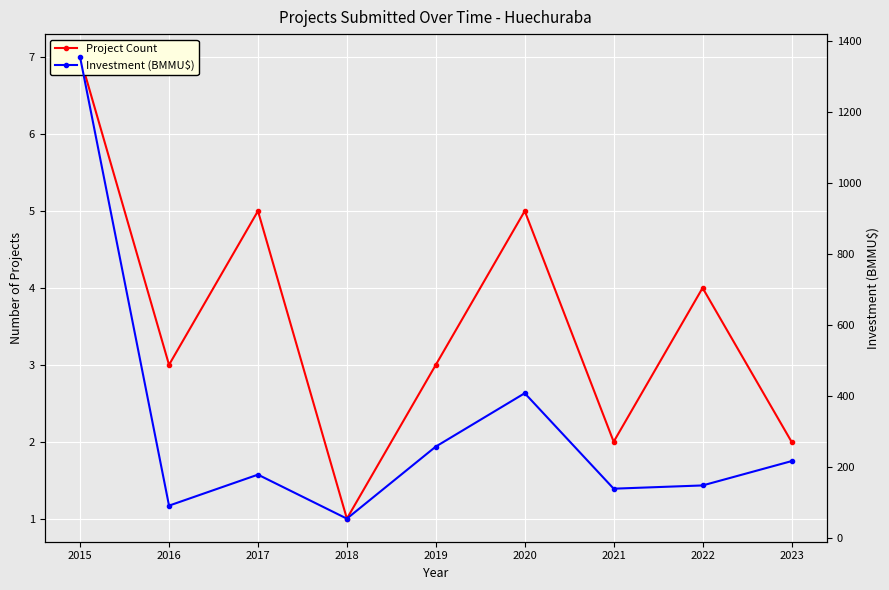

Which has a higher value, 2019 or 2020?

2020